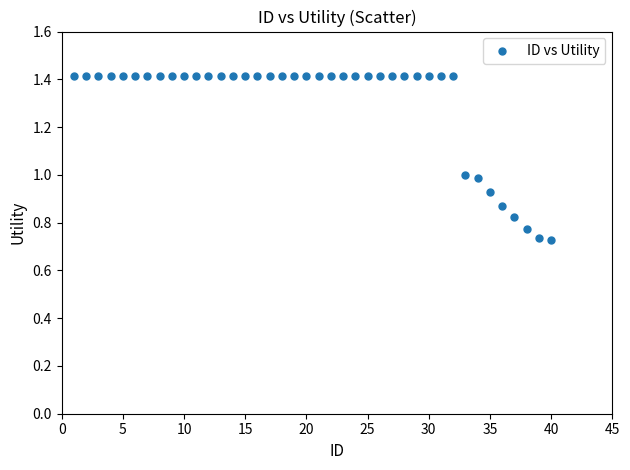

What is the range of X values (max minus min)?

39.0